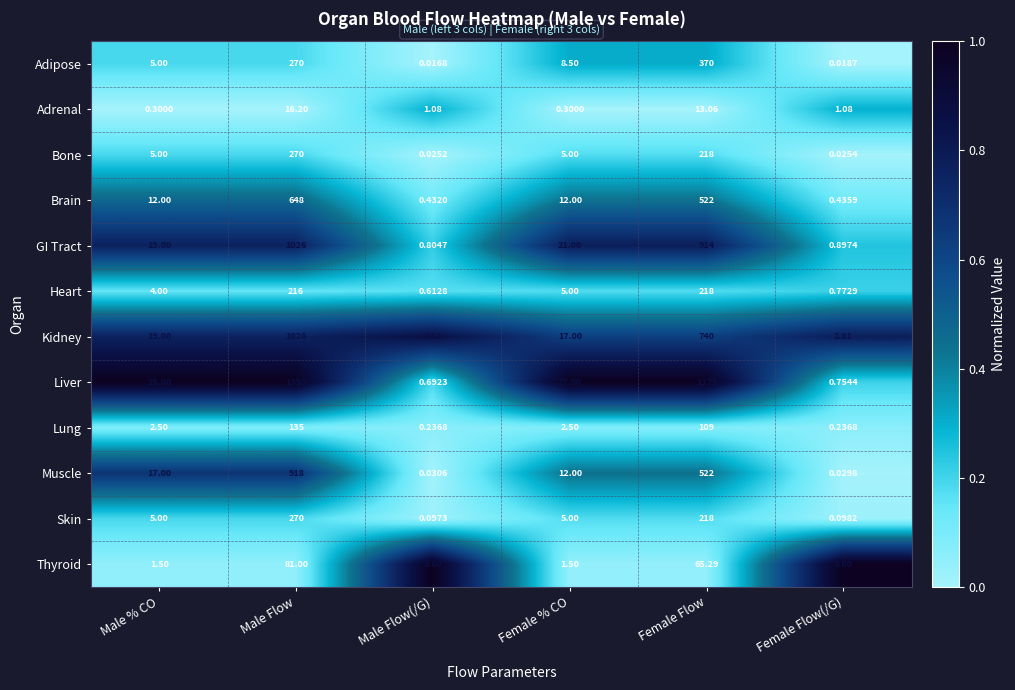

Is the value of Brain at Female Flow greater than the value of Bone at Male Flow?

Yes